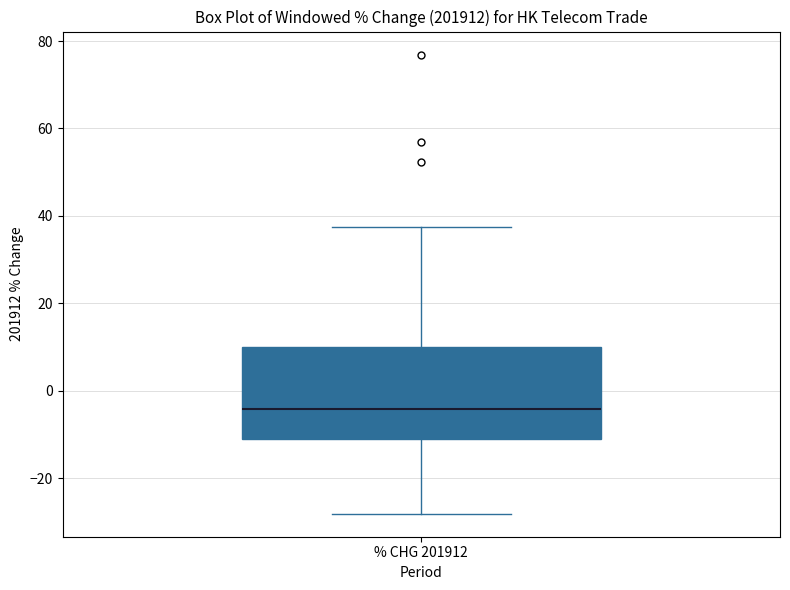

Where is the upper edge of the box for % CHG 201912 on the y-axis? The values are not printed on the chart, so give them approximately, as read against the axis.

10